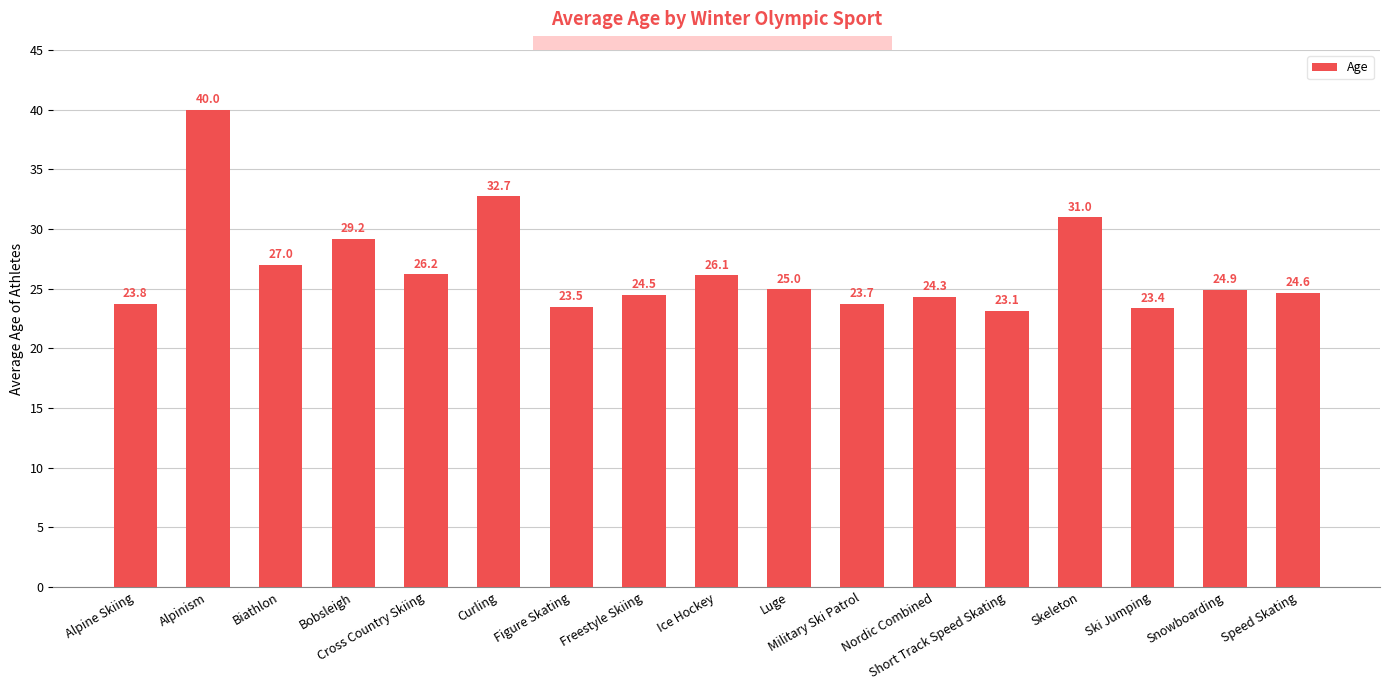

The value at Figure Skating is 41.2. True or false?

False